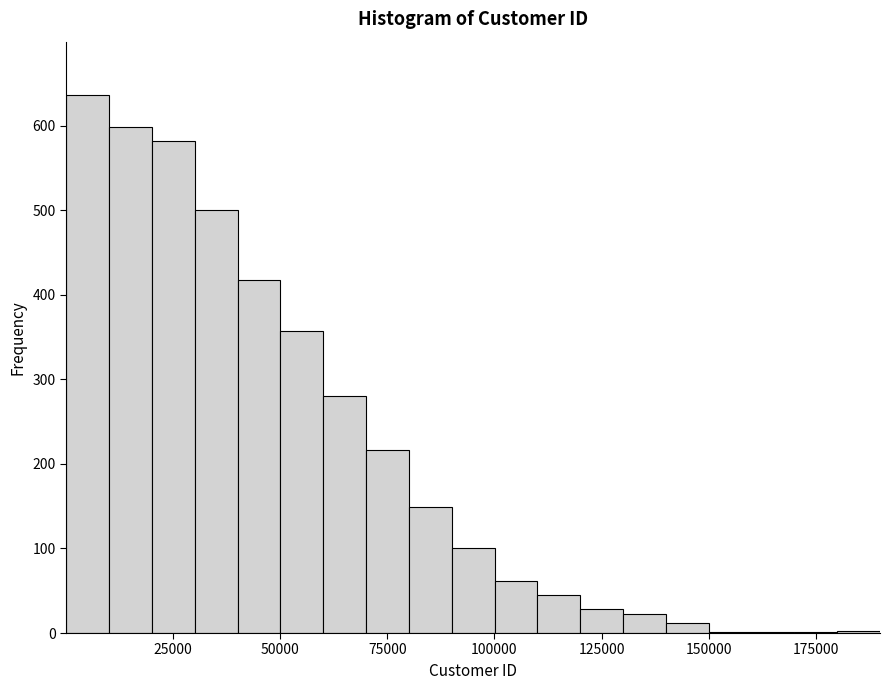

Read against the x-axis, roughly where is the centre of the tallest bar?

5000